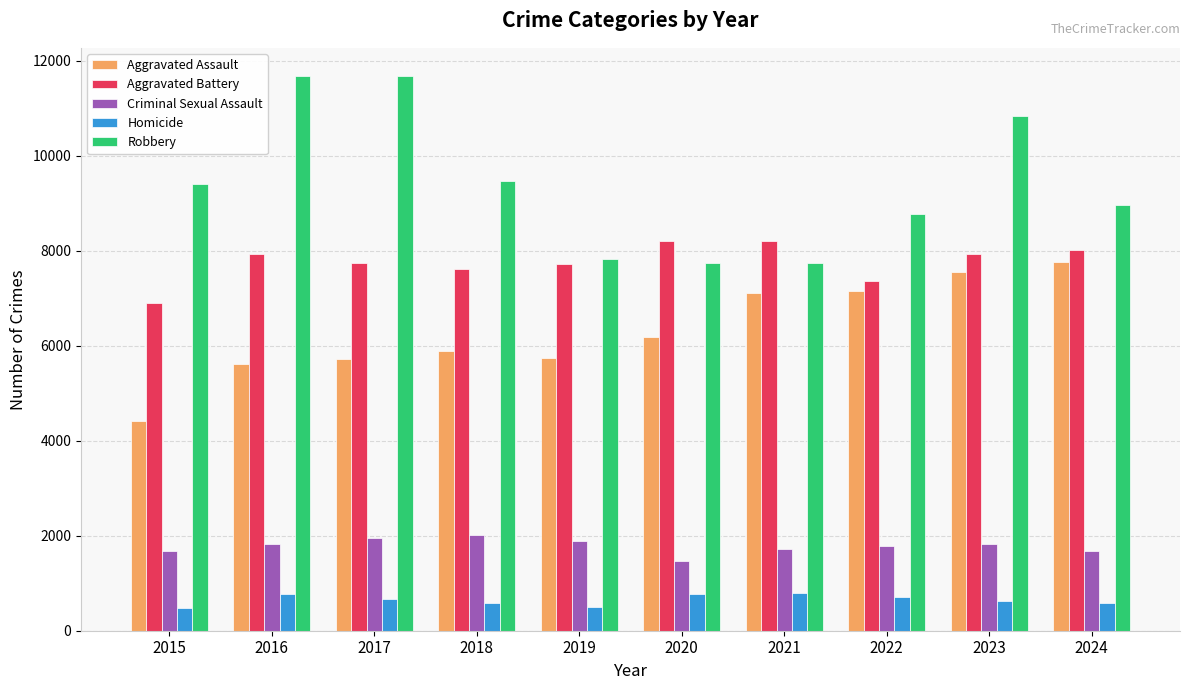

Rank the series at 2017 from lowest to highest value.

Homicide, Criminal Sexual Assault, Aggravated Assault, Aggravated Battery, Robbery